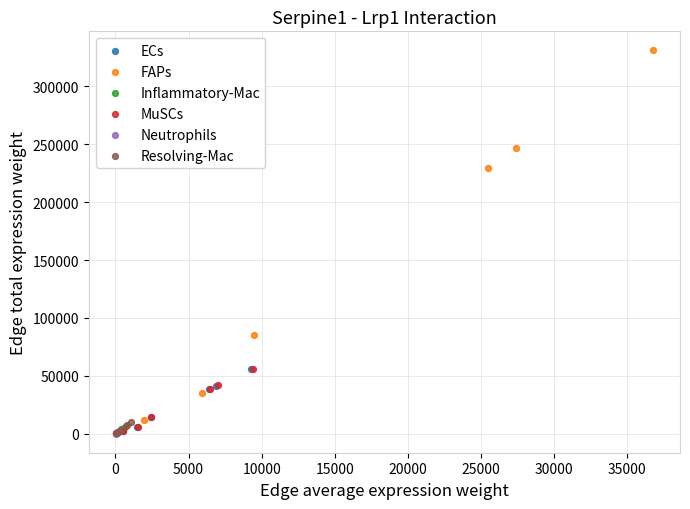

Which series reaches the maximum Y coordinate?

FAPs